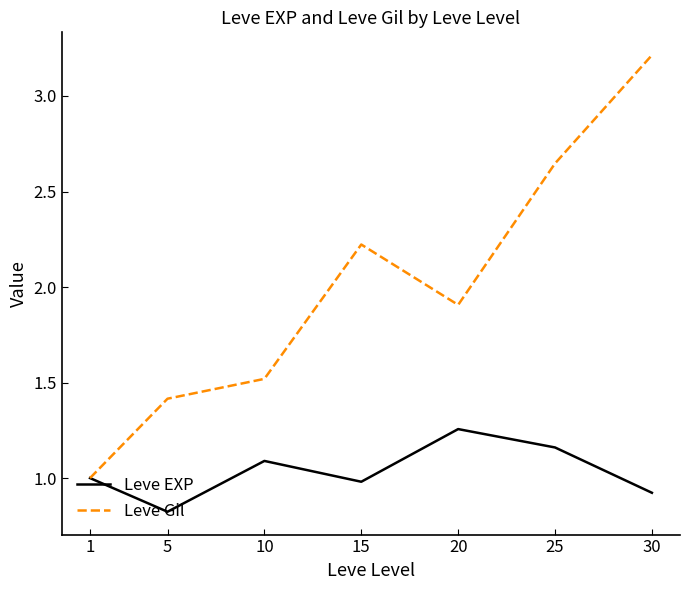

What is the difference between the maximum and minimum values in the Leve EXP series?

0.4